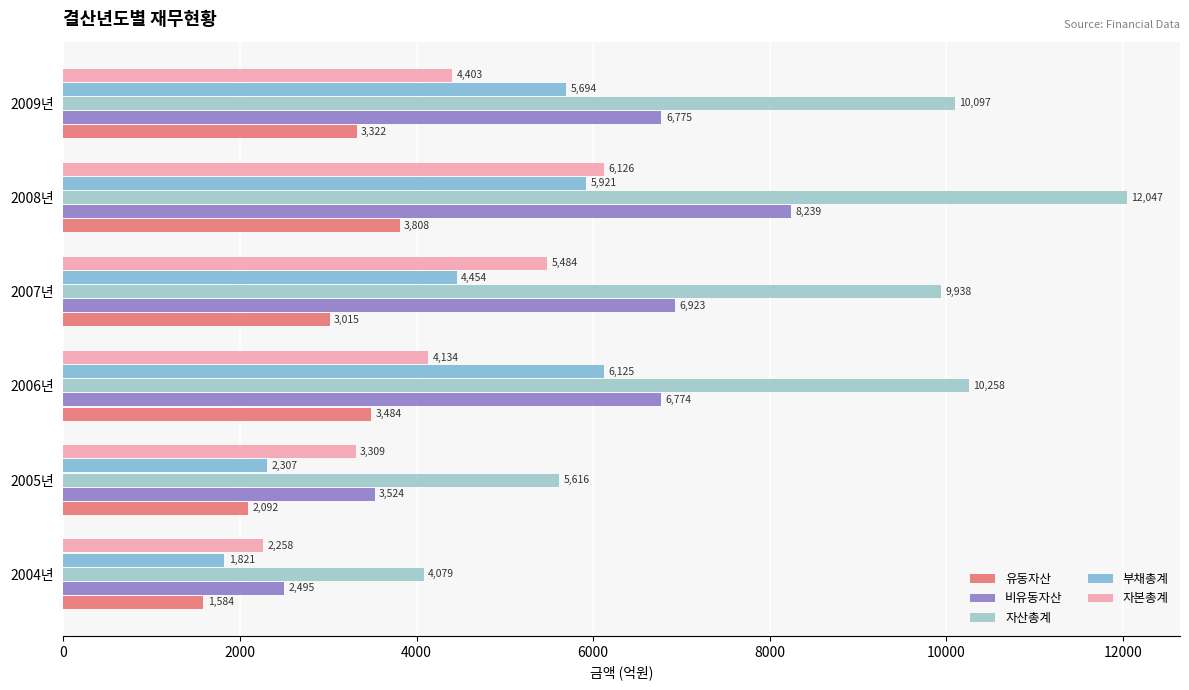

How many categories are shown in the chart?

6